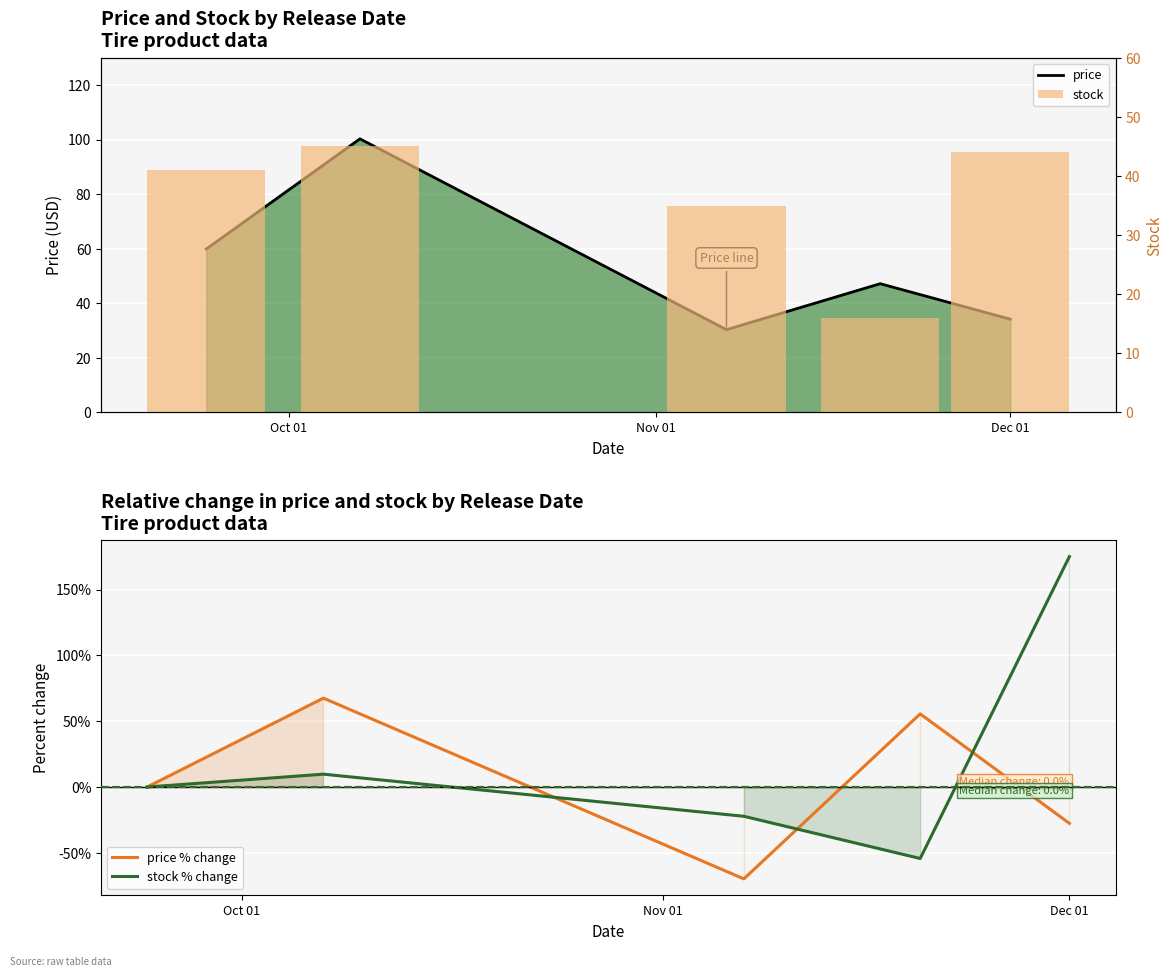

Reading left to right, extract all data points from this chart.

price: 59.9	100.3	30.3	47.2	34.2
price % change: 0.0	67.5	-69.8	55.6	-27.6
stock % change: 0.0	9.8	-22.2	-54.3	175.0
stock: 41.0	45.0	35.0	16.0	44.0